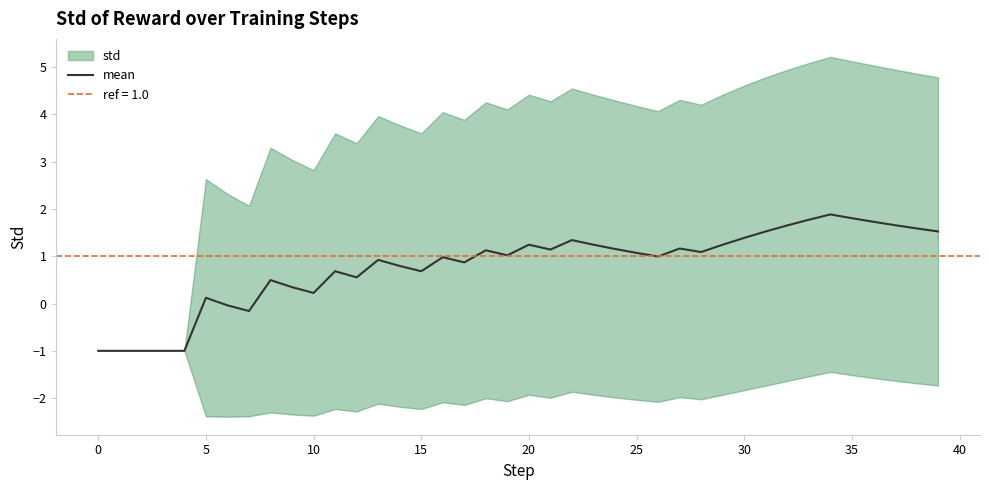

How many lines are shown in the chart?

1